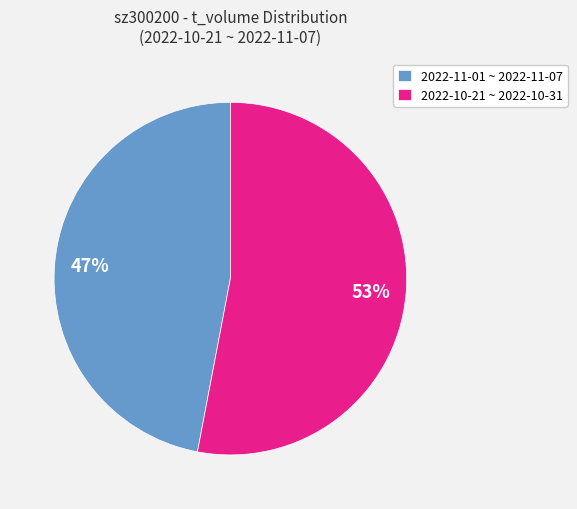

Combined, do 2022-10-21 ~ 2022-10-31 and 2022-11-01 ~ 2022-11-07 account for over 50%?

Yes